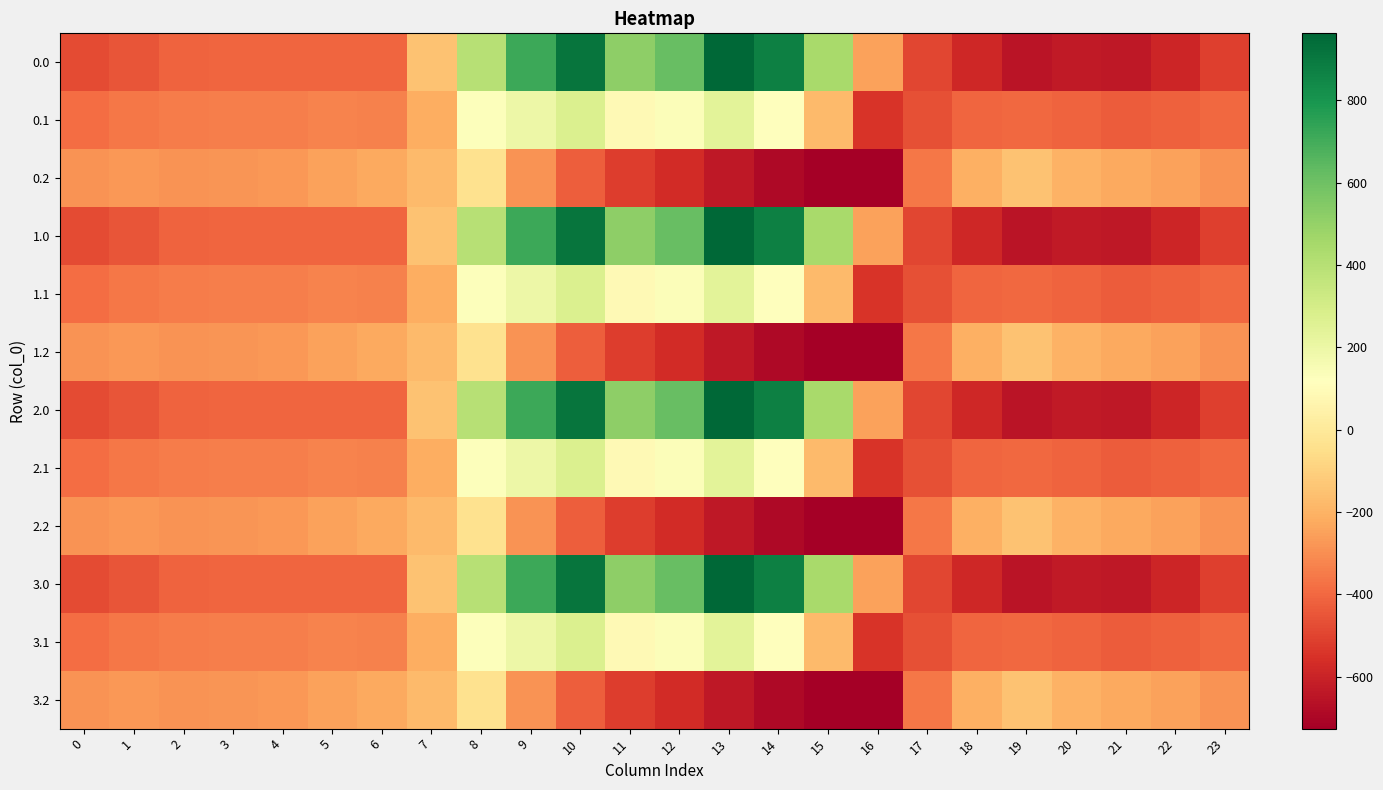

Which label corresponds to the largest value in the chart?

13